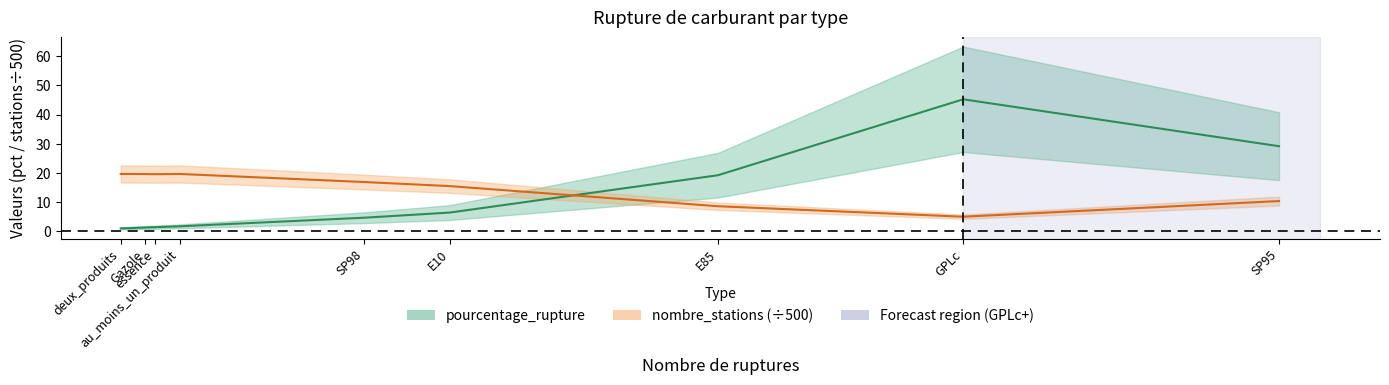

The nombre_stations (÷500) series shows 8.3 at SP98. True or false?

False